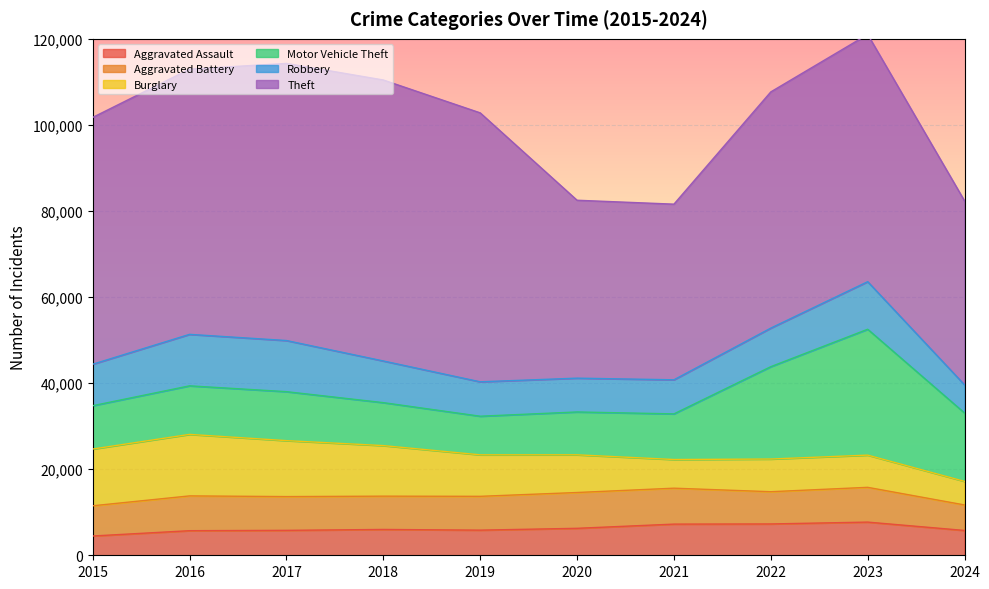

How many interior local valleys does the Robbery series have?

1